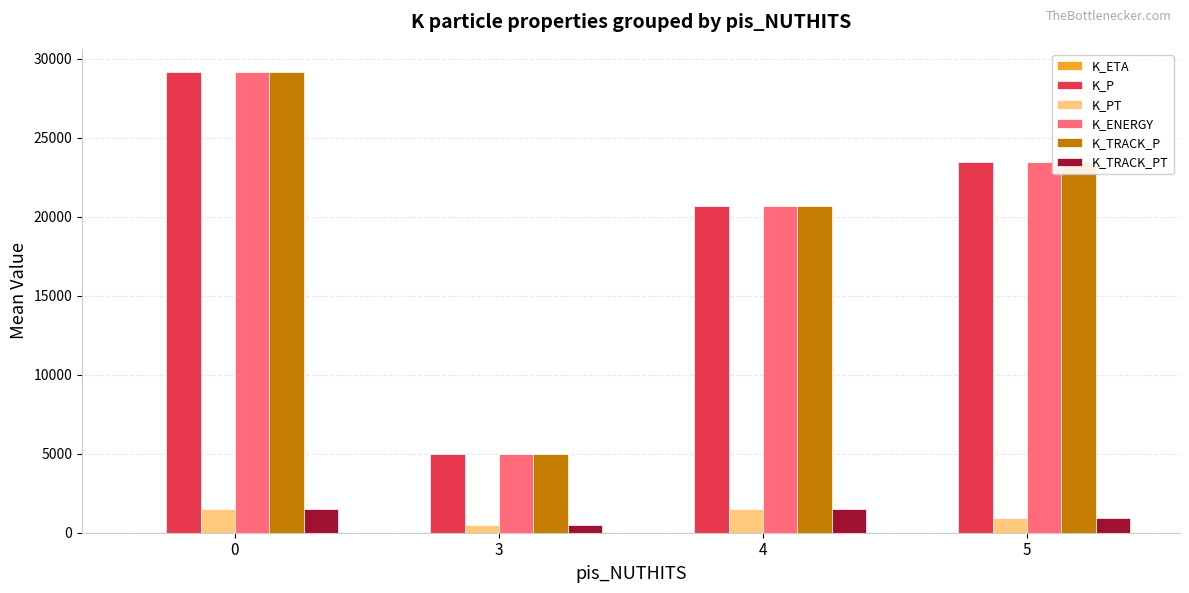

What is the maximum value shown in the chart?

29171.0